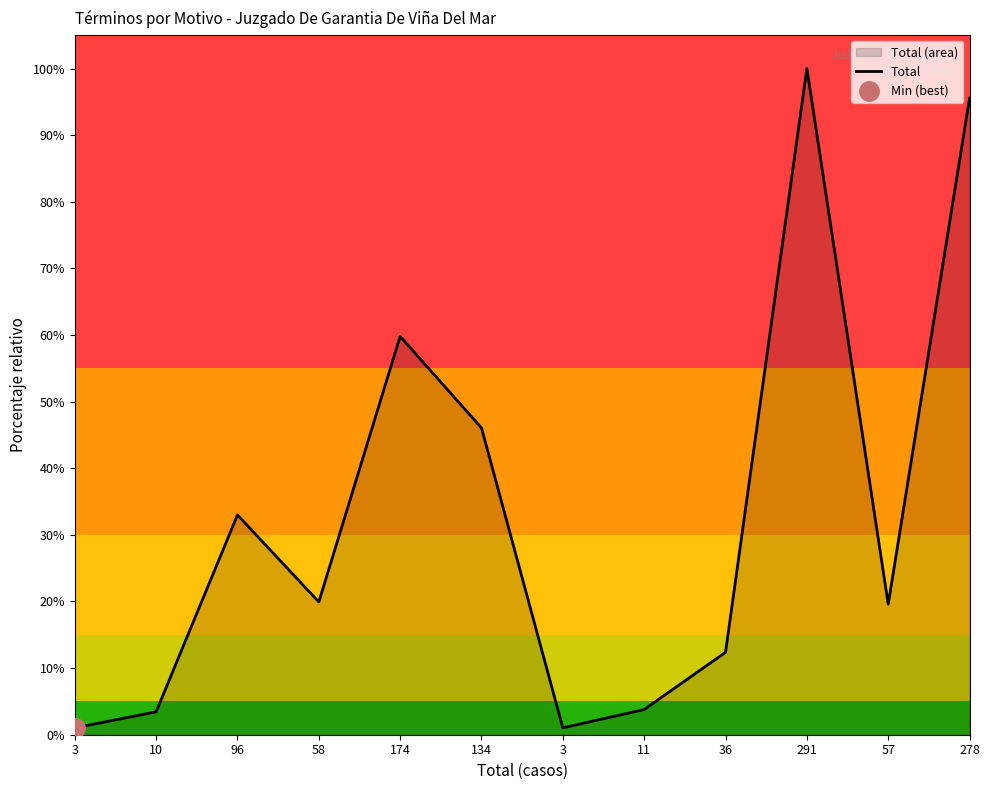

How many lines are shown in the chart?

1